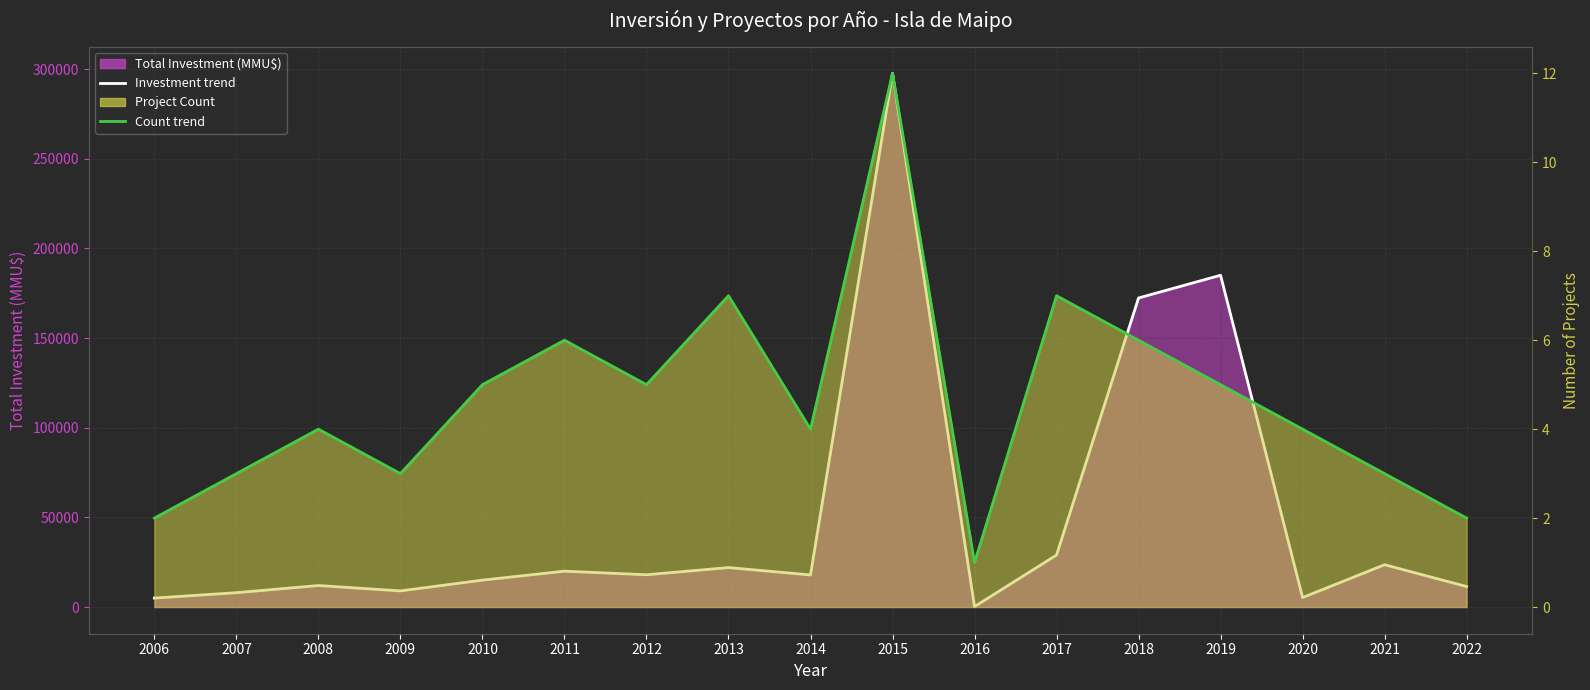

At which category does Count trend reach its first local peak?

2008